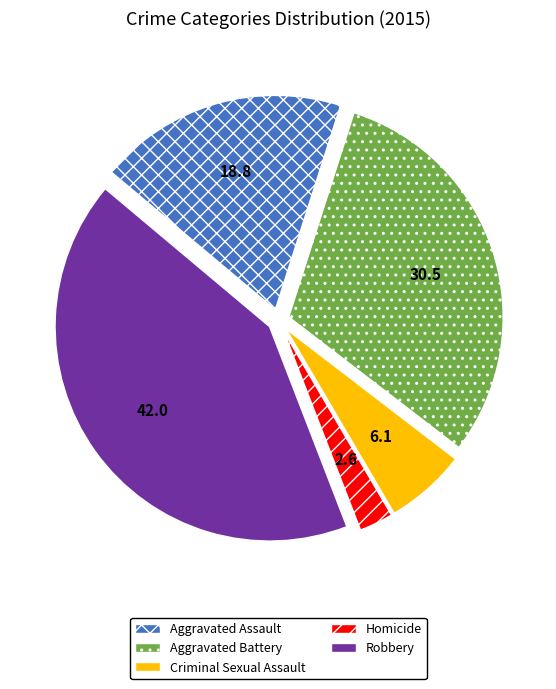

Which slice is the smallest?

Homicide